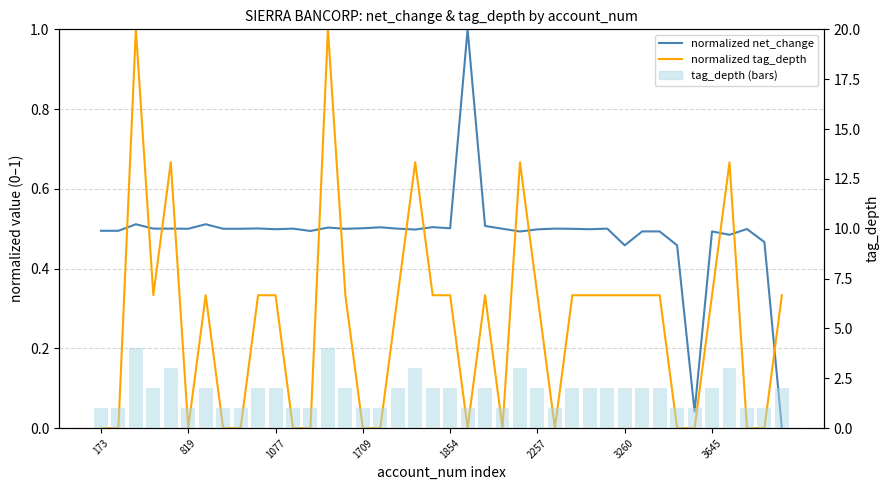

Which has a higher value, 819 or 31?

819